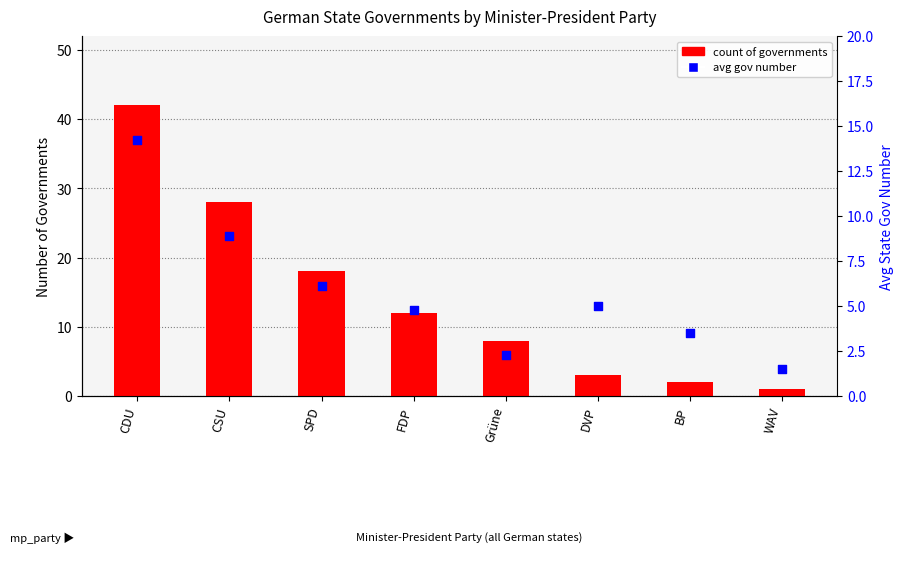

Which series has the widest spread of Y values?

count of governments